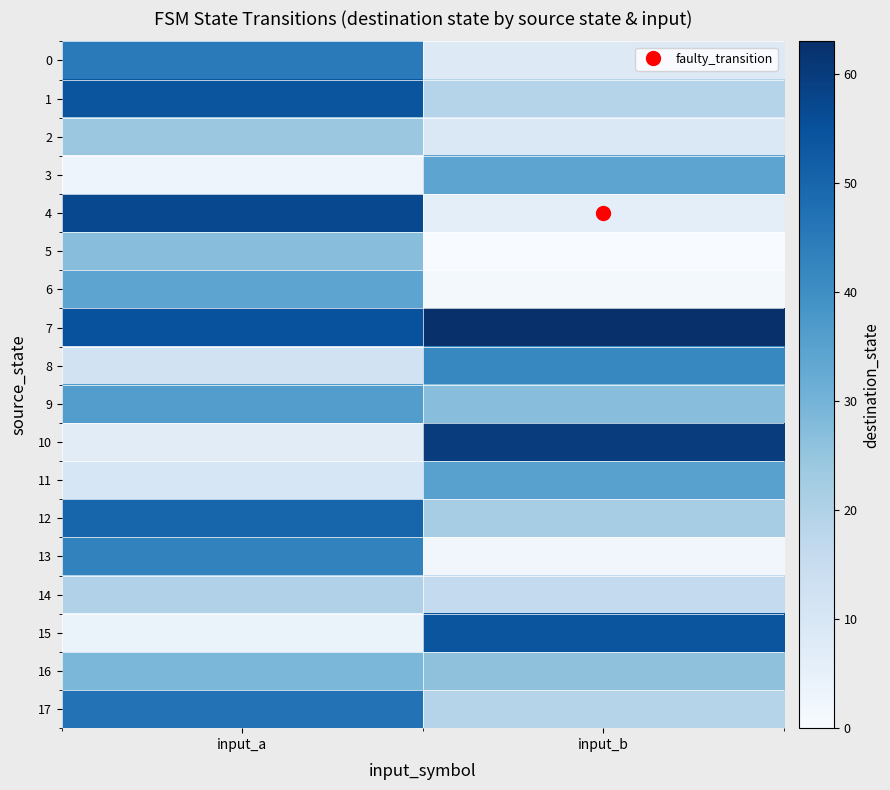

Which series has the largest total across all categories?

7